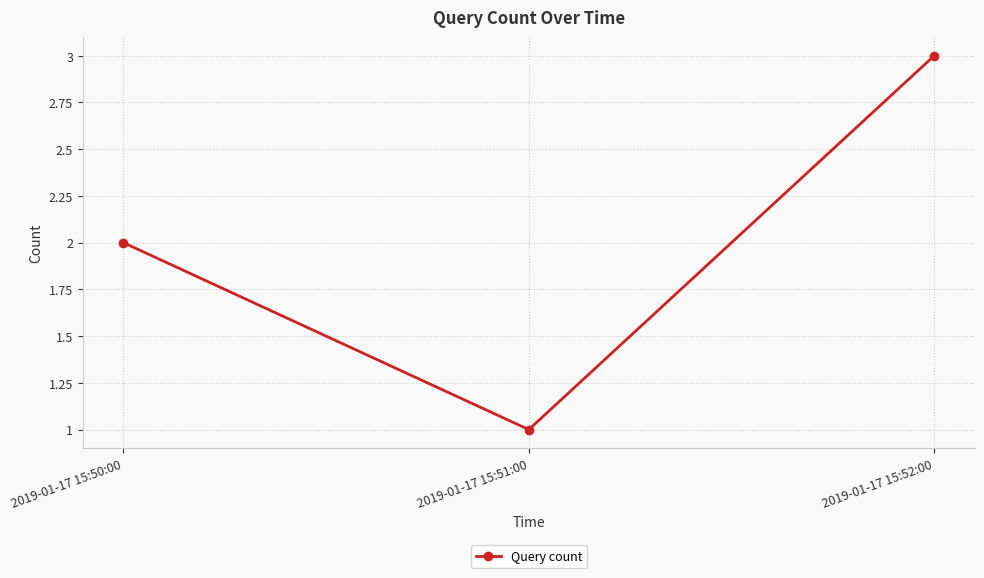

Reading left to right, transcribe all the data shown in this chart.

2019-01-17 15:50:00=2	2019-01-17 15:51:00=1	2019-01-17 15:52:00=3